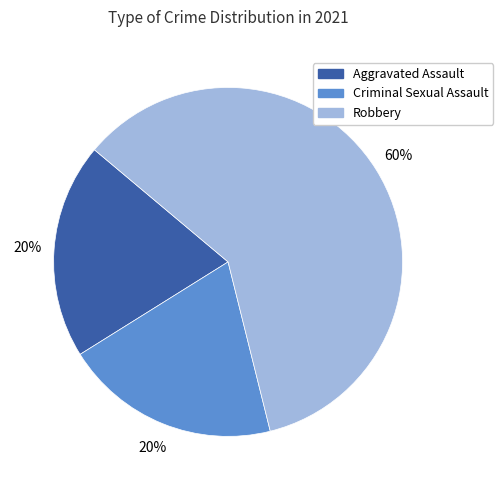

To the nearest percent, what is the average slice percentage?

33%